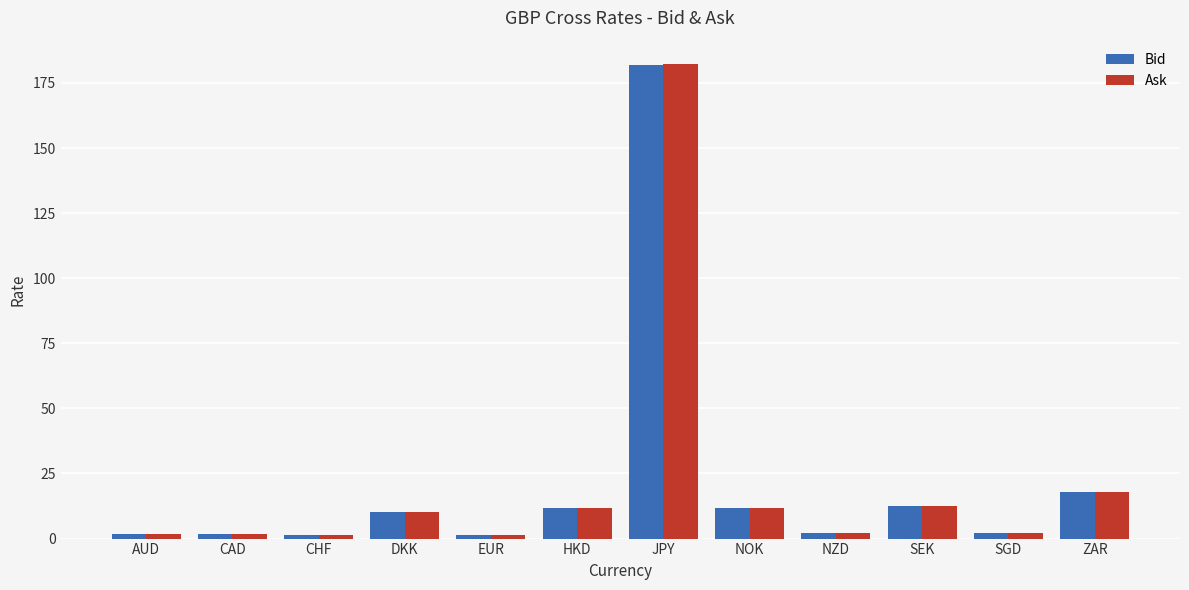

What is the highest value of the Ask series?

182.1